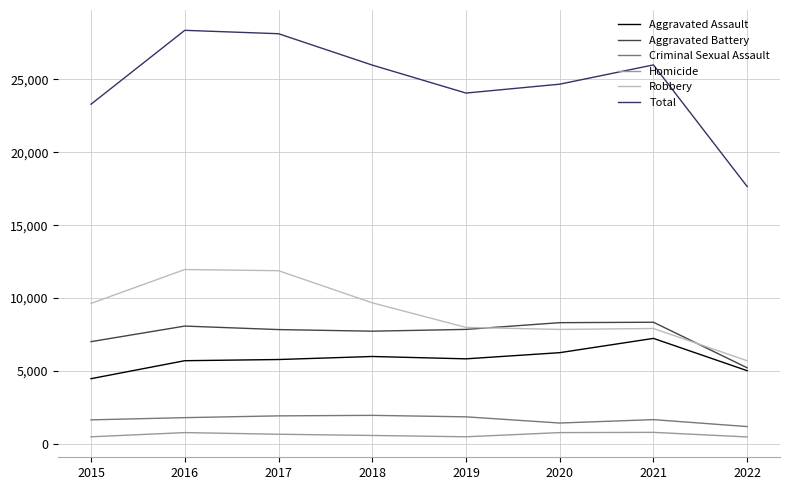

At which label does Robbery reach its minimum?

2022